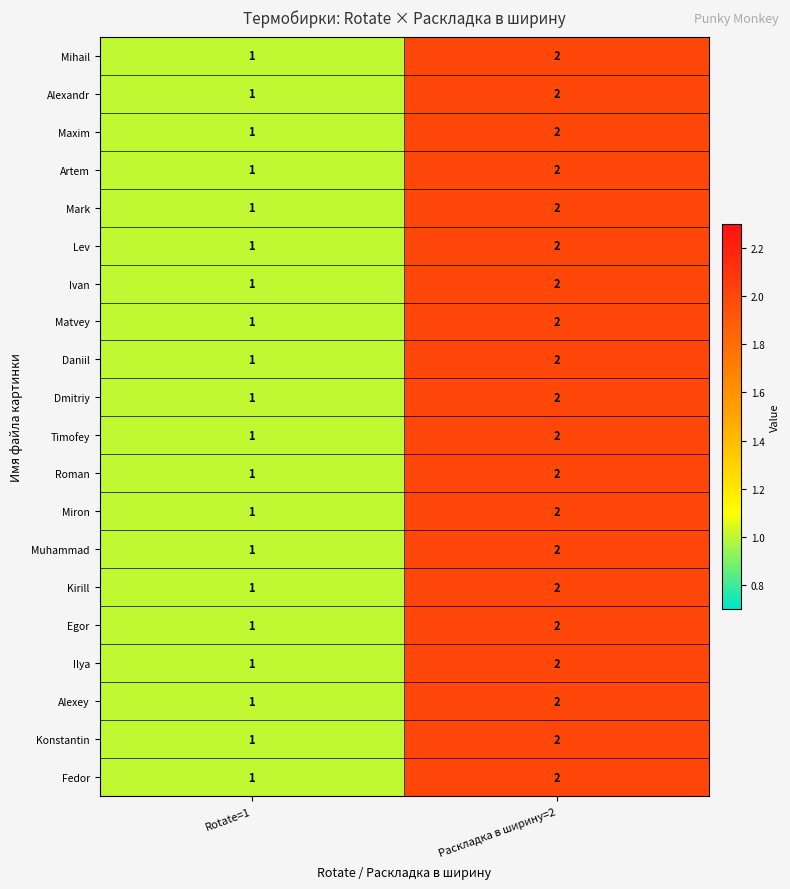

Which category has the highest value in the Artem series?

Раскладка в ширину=2